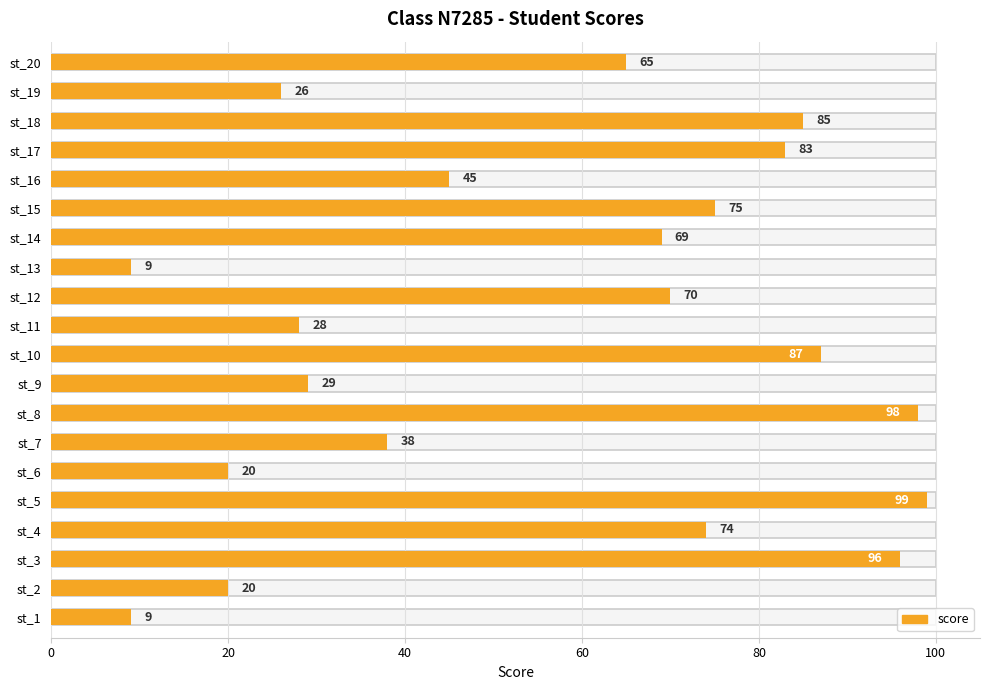

What is the difference between the values at st_18 and st_16?

40